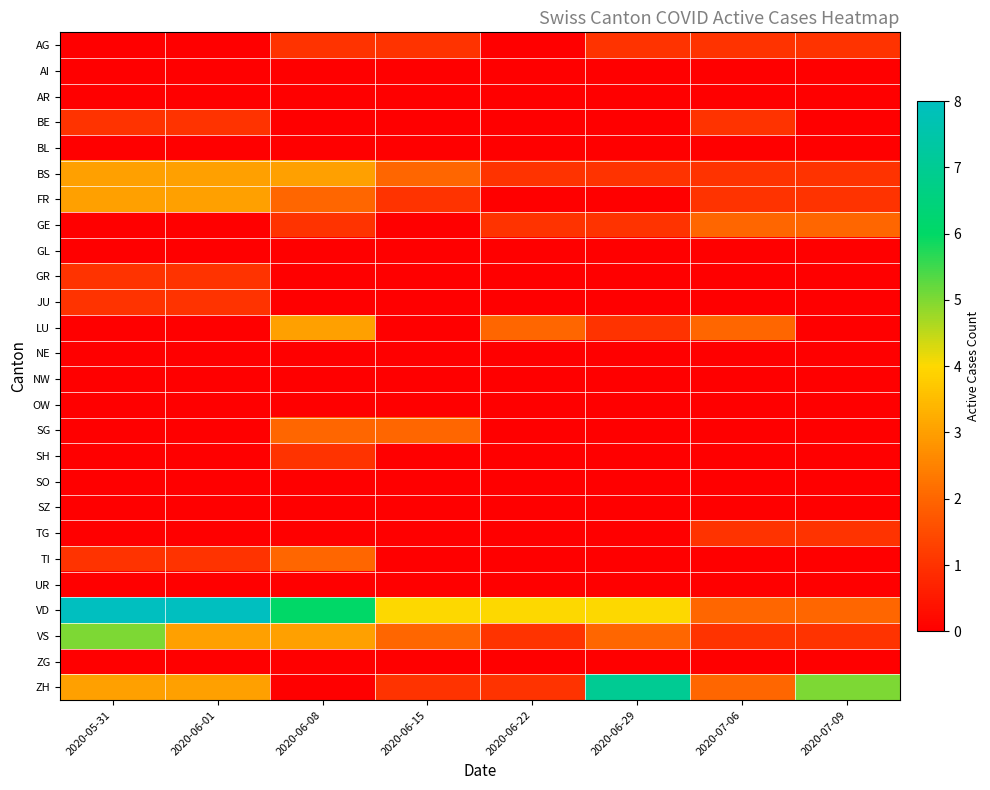

At 2020-06-08, list the series in order from smallest to largest.

AI, AR, BE, BL, GL, GR, JU, NE, NW, OW, SO, SZ, TG, UR, ZG, ZH, AG, GE, SH, FR, SG, TI, BS, LU, VS, VD